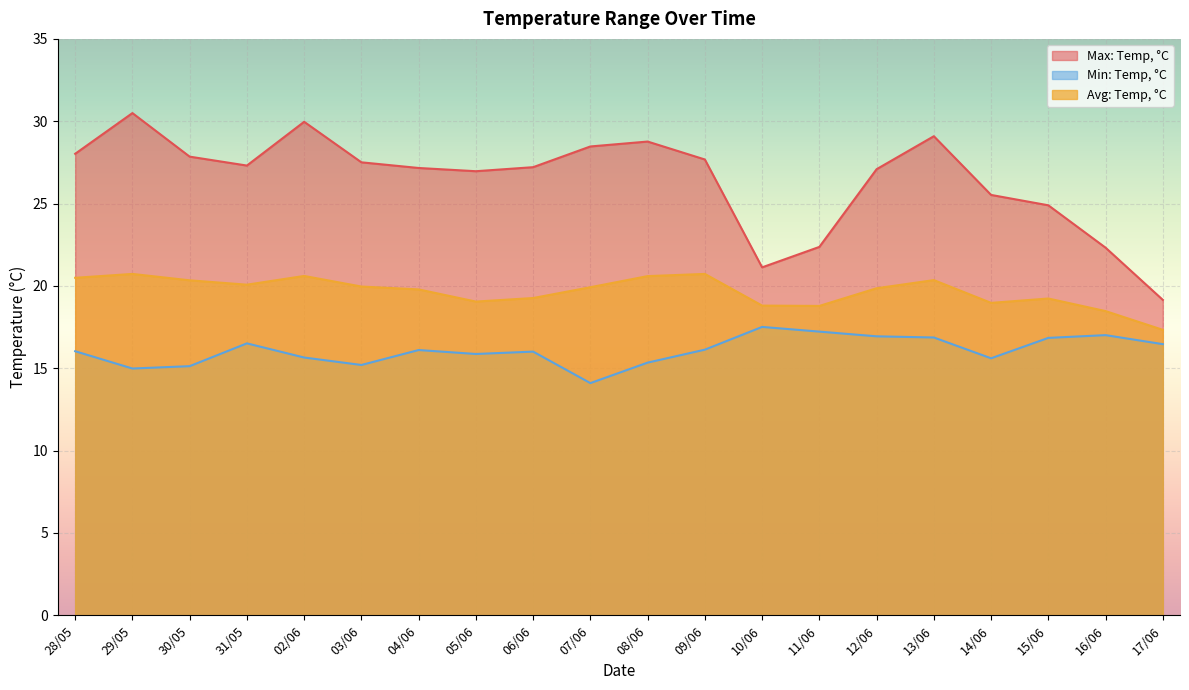

At which category does Max: Temp, °C reach its first local peak?

29/05